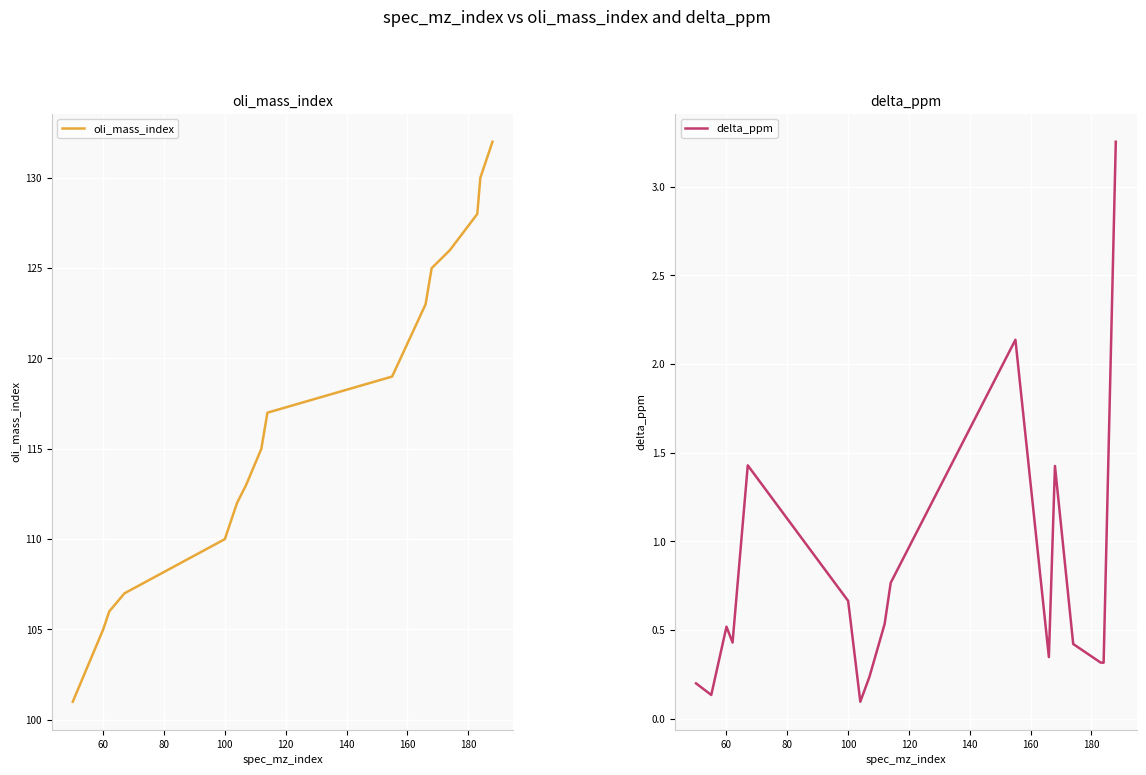

Reading right to left, list all the values displayed in this chart.

oli_mass_index: 132.0	130.0	128.0	126.0	125.0	123.0	119.0	117.0	115.0	113.0	112.0	110.0	107.0	106.0	105.0	103.0	101.0
delta_ppm: 3.3	0.3	0.3	0.4	1.4	0.3	2.1	0.8	0.5	0.2	0.1	0.7	1.4	0.4	0.5	0.1	0.2